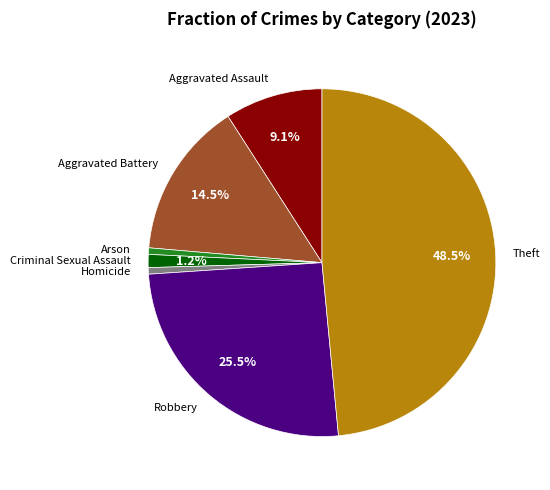

To the nearest percent, what is the difference between the Aggravated Battery and Robbery slice percentages?

11%